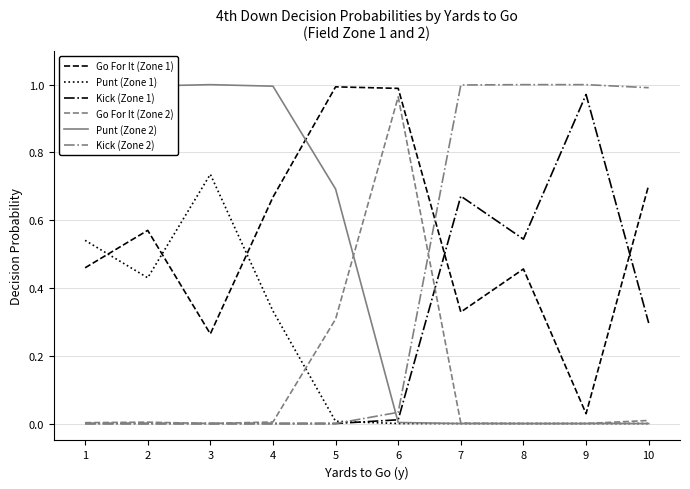

Which series has the largest total across all categories?

Go For It (Zone 1)